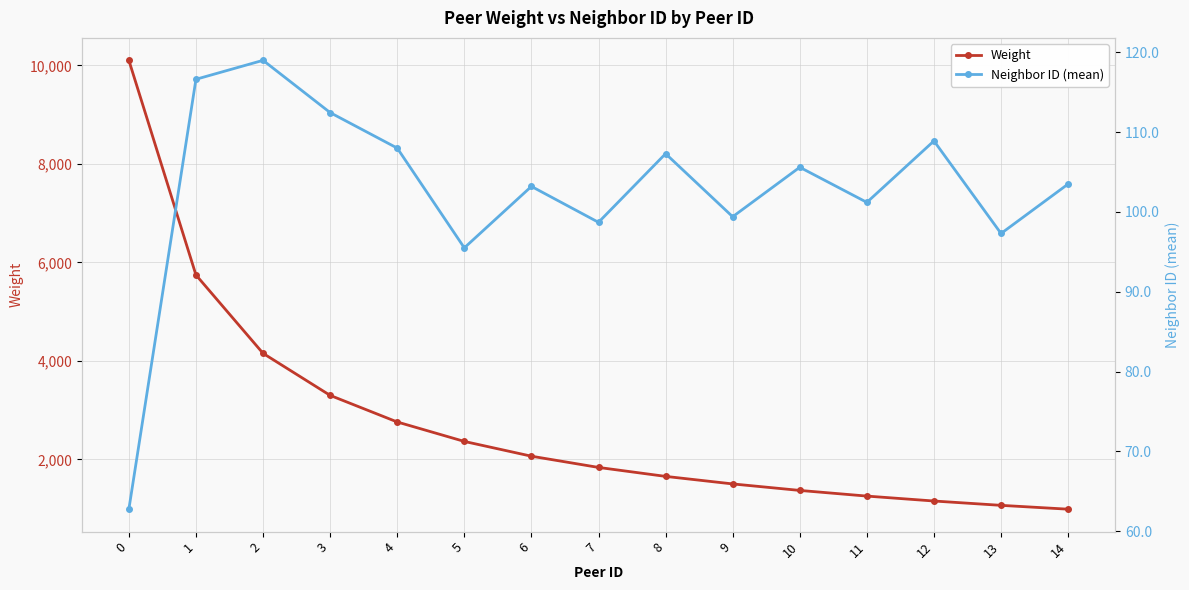

List the labels in order of Neighbor ID (mean) value, largest first.

2, 1, 3, 12, 4, 8, 10, 14, 6, 11, 9, 7, 13, 5, 0